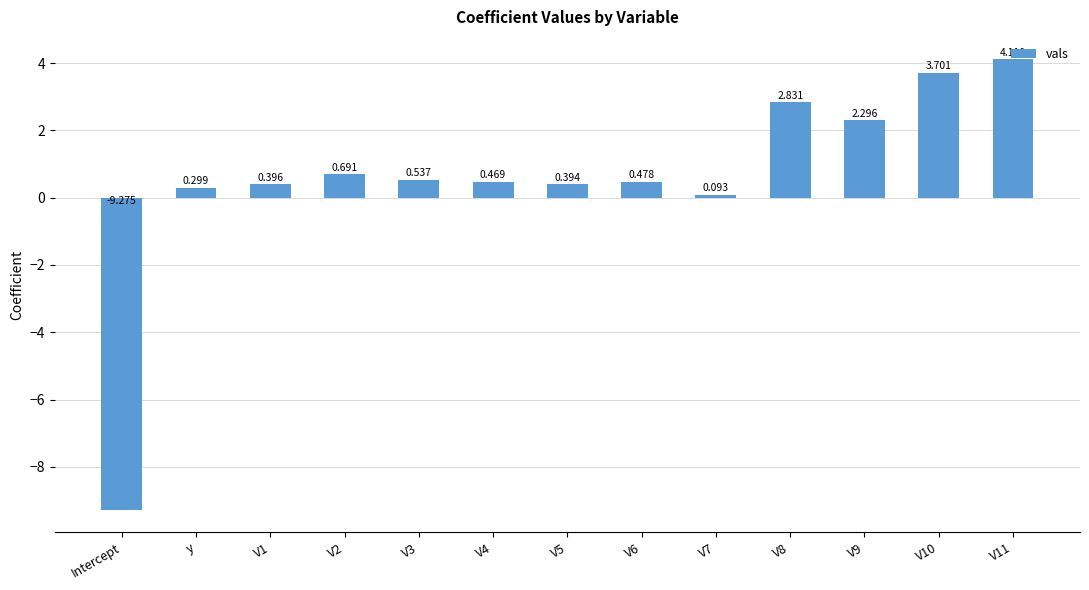

Count the number of categories in the chart.

13